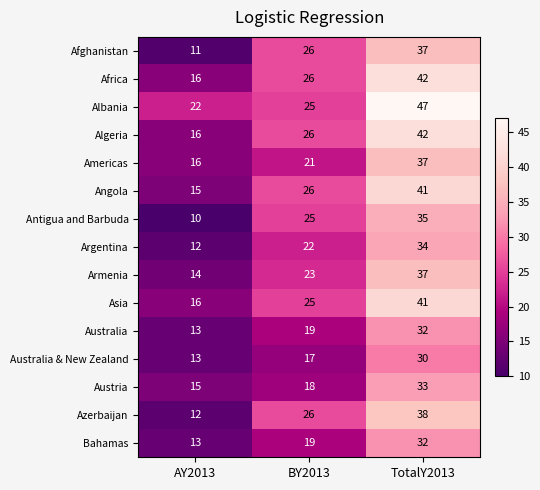

What is the difference between the highest and lowest values at BY2013?

9